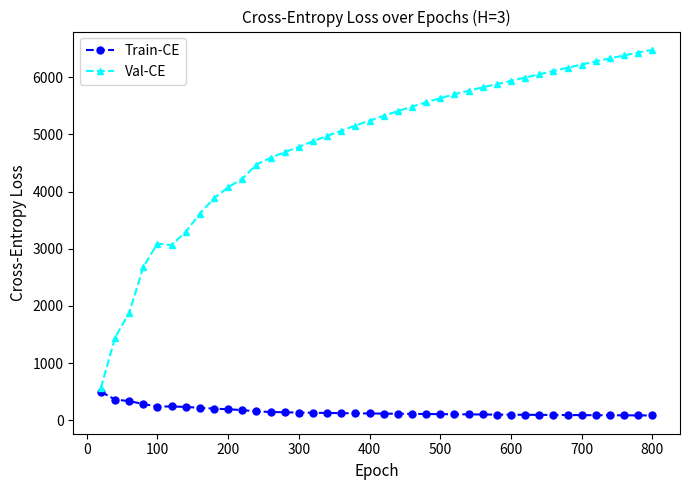

What is the greatest value displayed?

6480.2